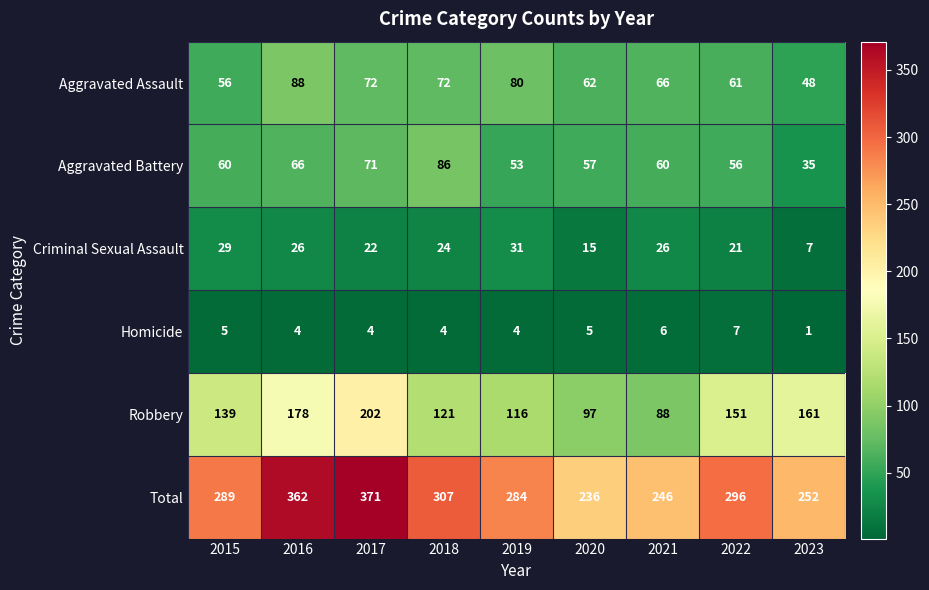

At which label does Aggravated Assault first exceed 66?

2016